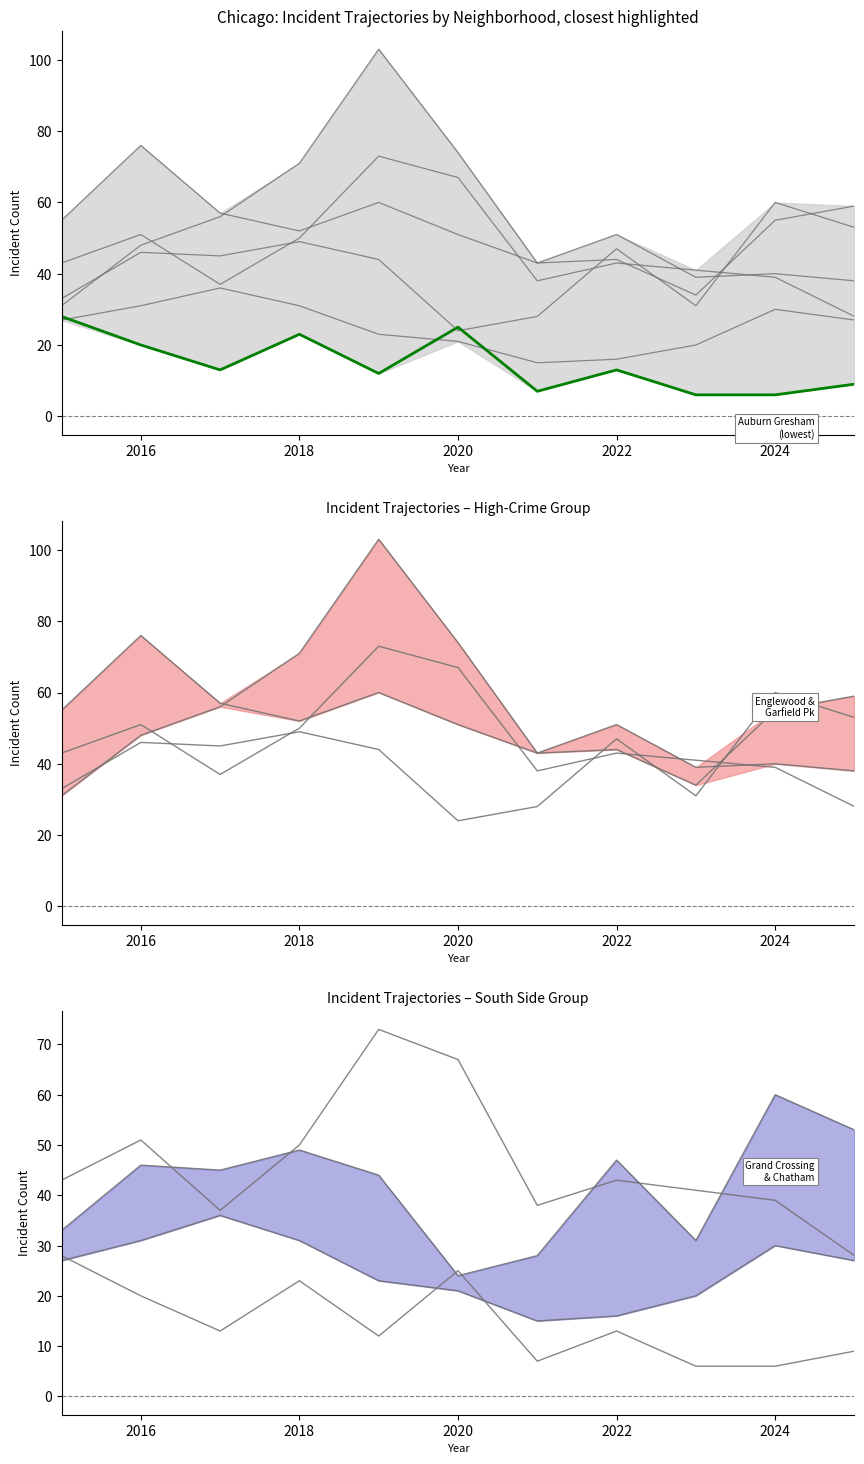

Which series has the largest range (max minus min)?

Garfield Park